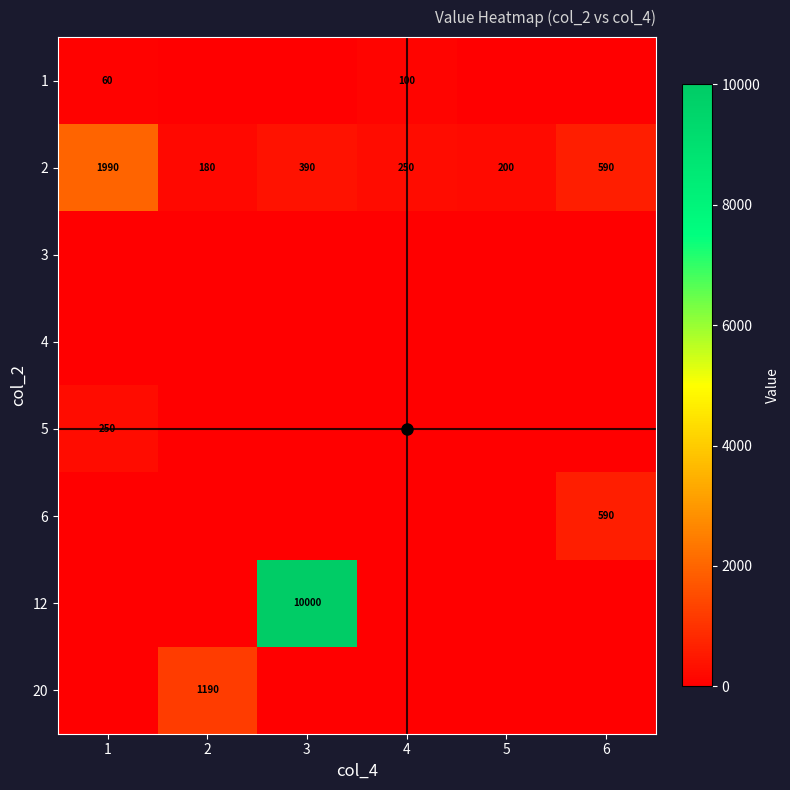

How many values in 6 are above zero?

1